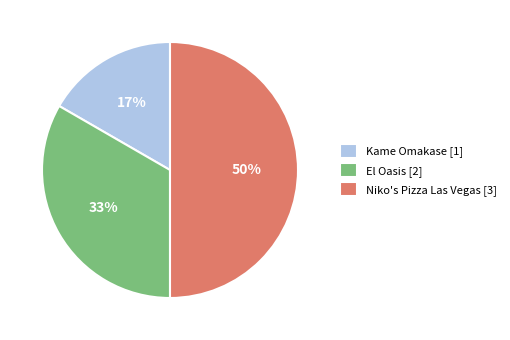

Is it true that Kame Omakase is 17% of the pie?

True